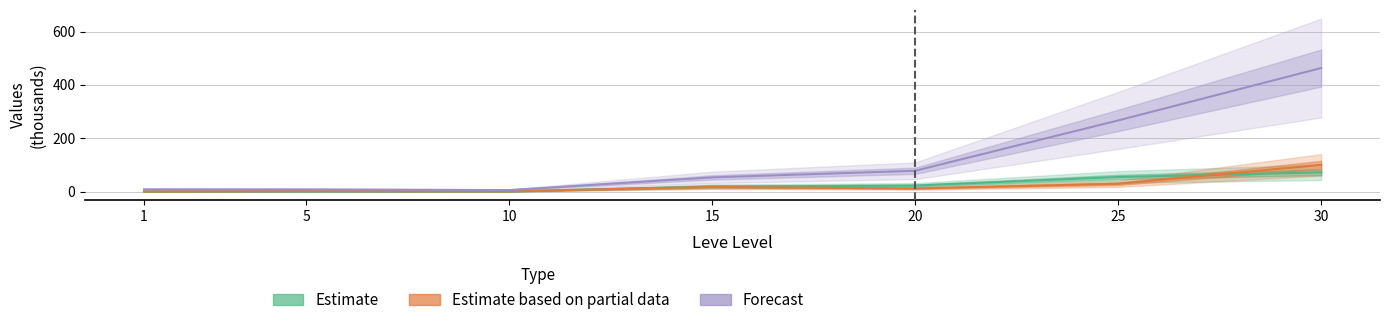

How many times do Estimate based on partial data and Estimate cross each other?

2